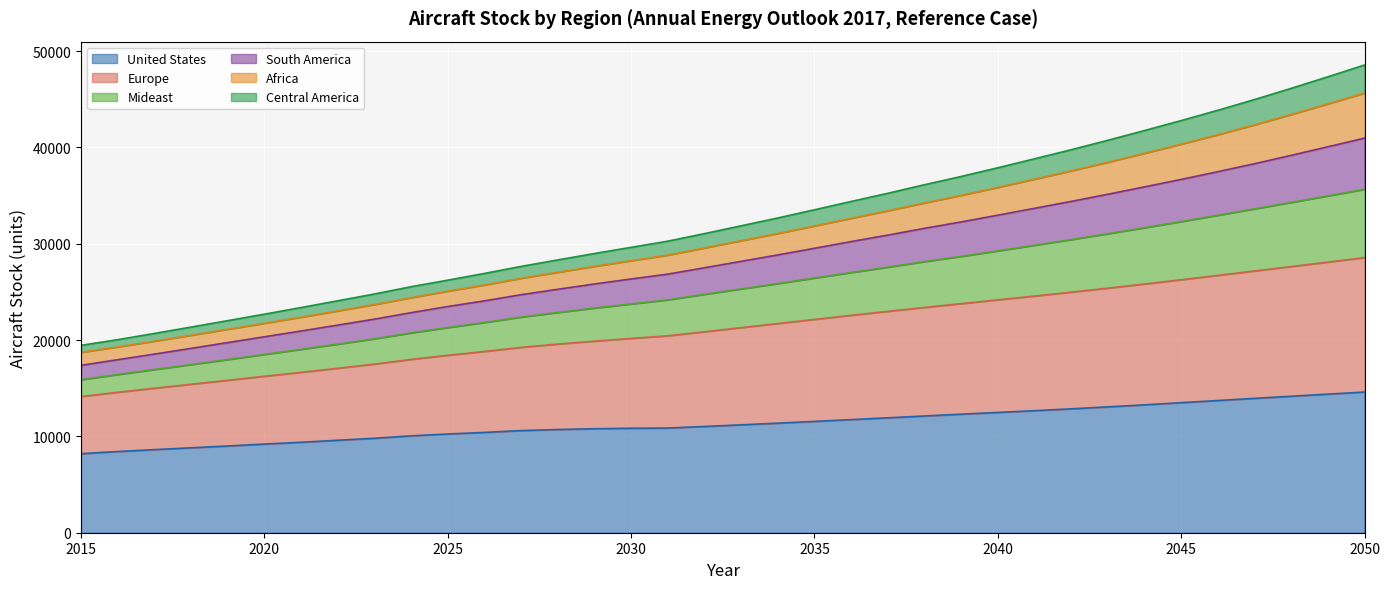

What is the minimum value for United States?

8204.0